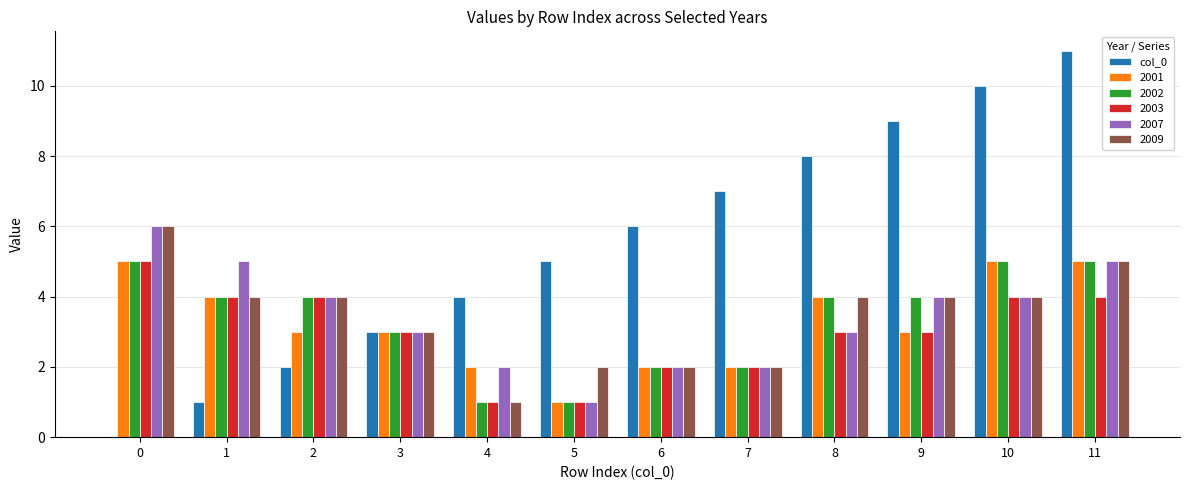

How many categories are shown in the chart?

12